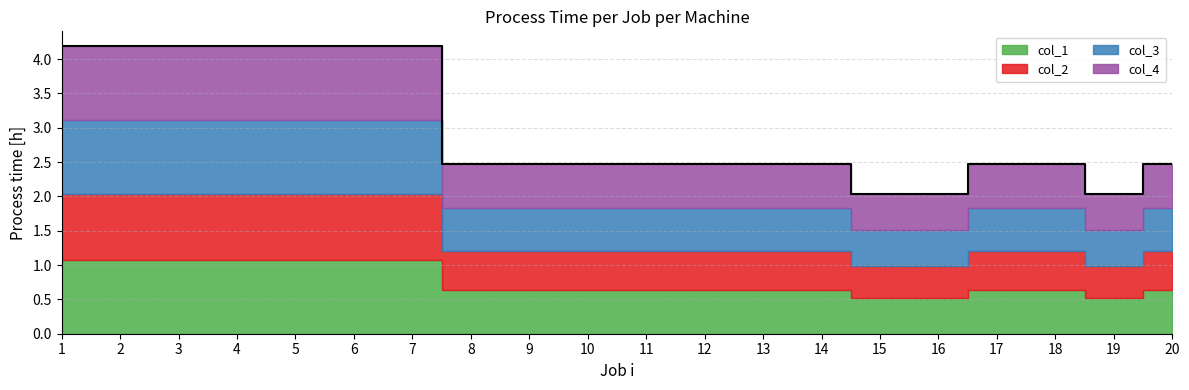

Which series has the widest spread of values?

col_4